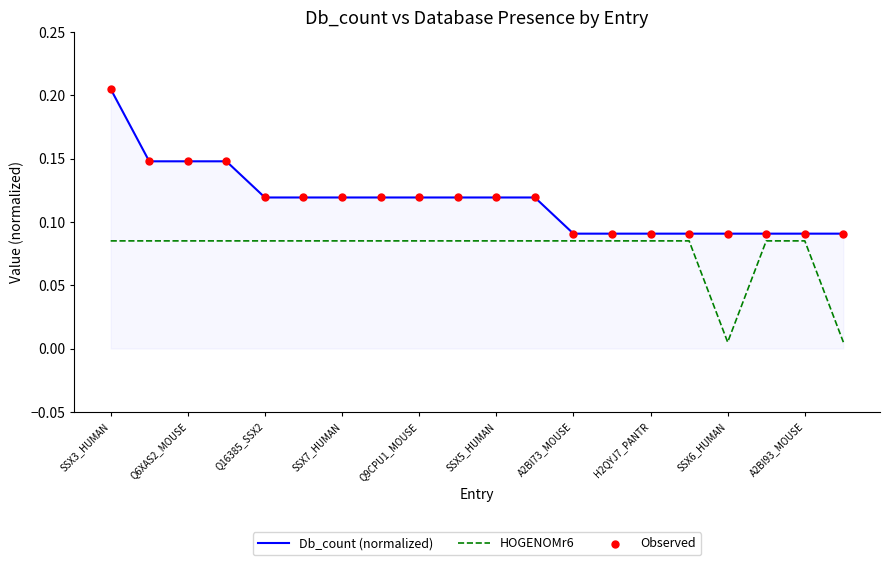

List the series in order of their peak value, lowest first.

HOGENOMr6, Db_count (normalized)